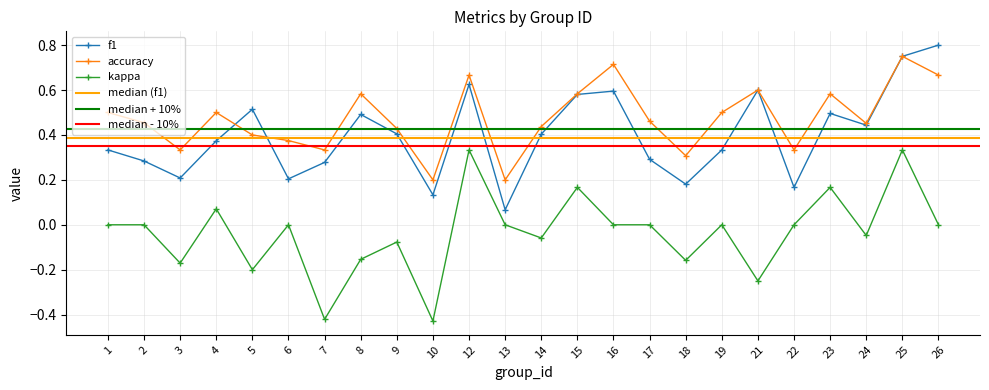

Read the accuracy value at 22.

0.3